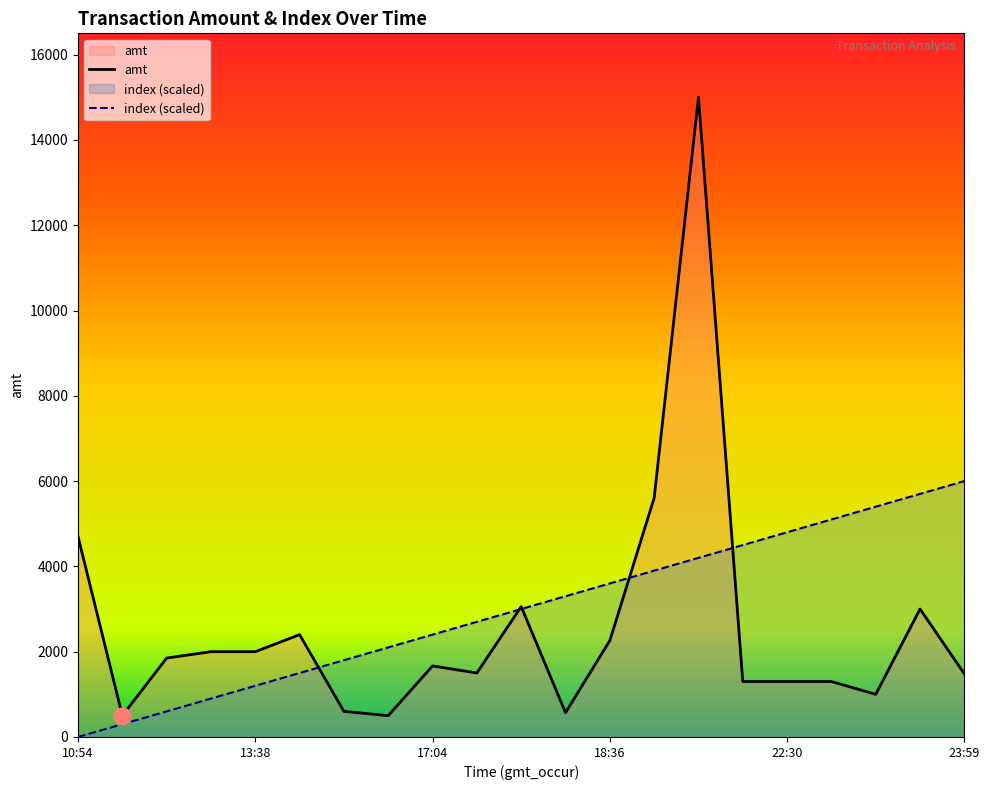

True or false: index and amt intersect in this chart.

True